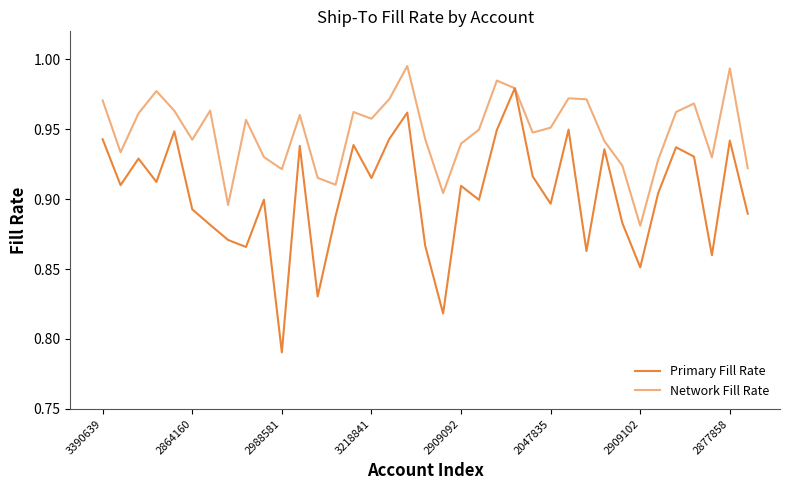

What is the difference between the maximum and minimum values in the Primary Fill Rate series?

0.2